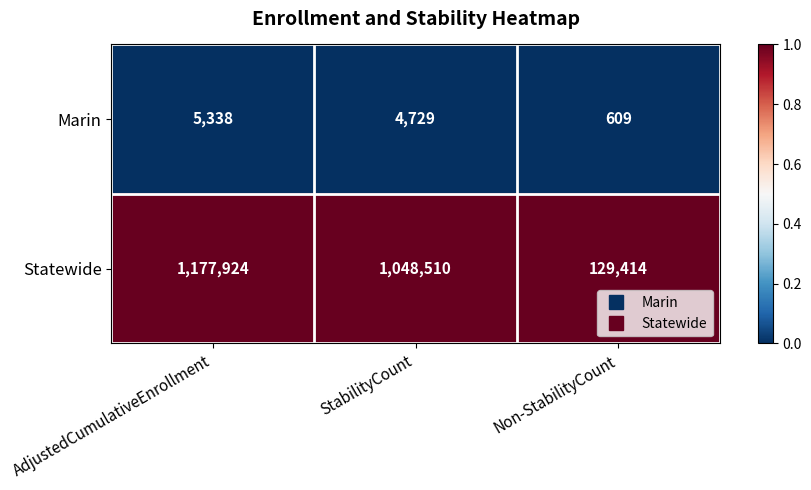

Rank the series by their maximum value, from highest to lowest.

Statewide, Marin